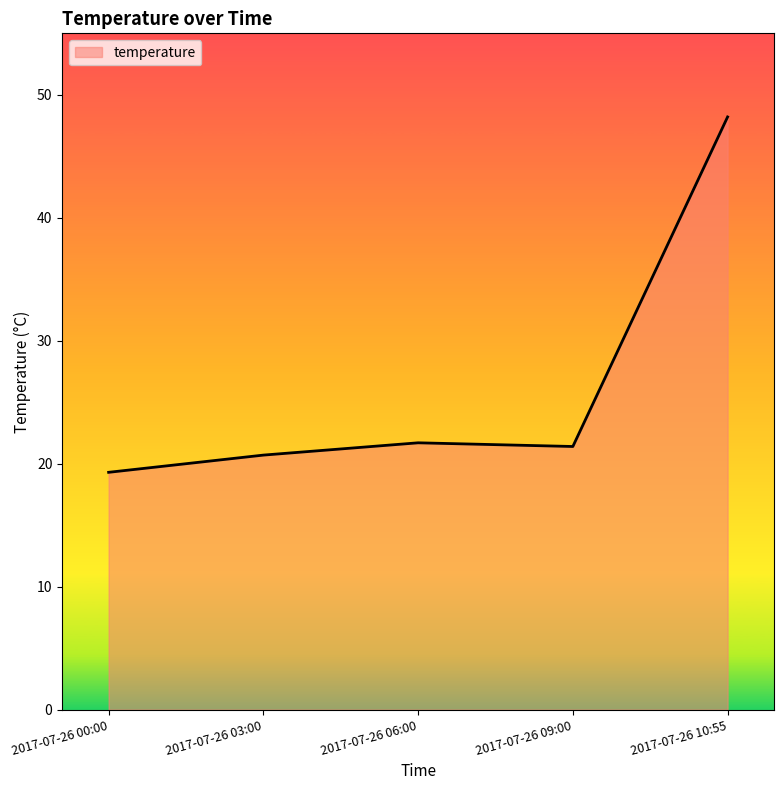

Where is the first local minimum?

2017-07-26 09:00